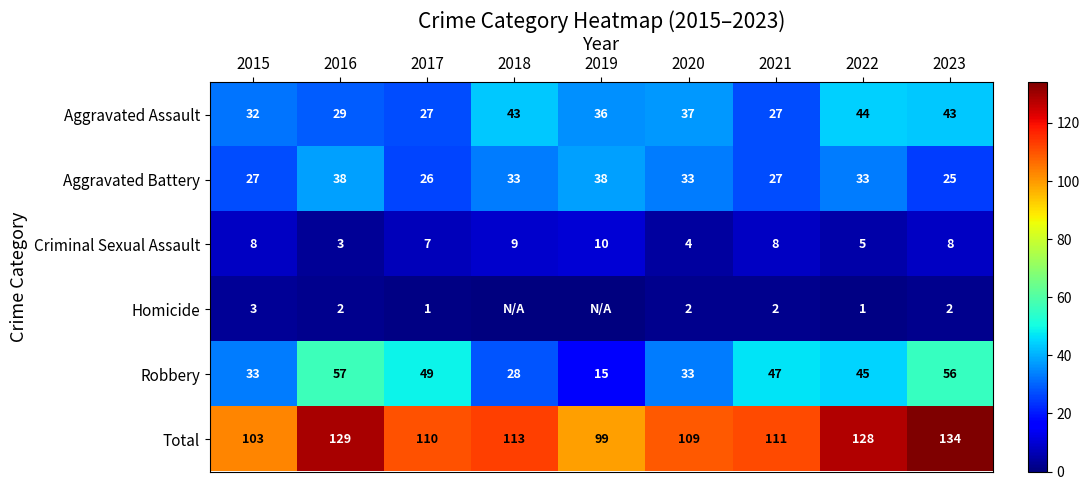

Which category has the highest value across all series?

2023